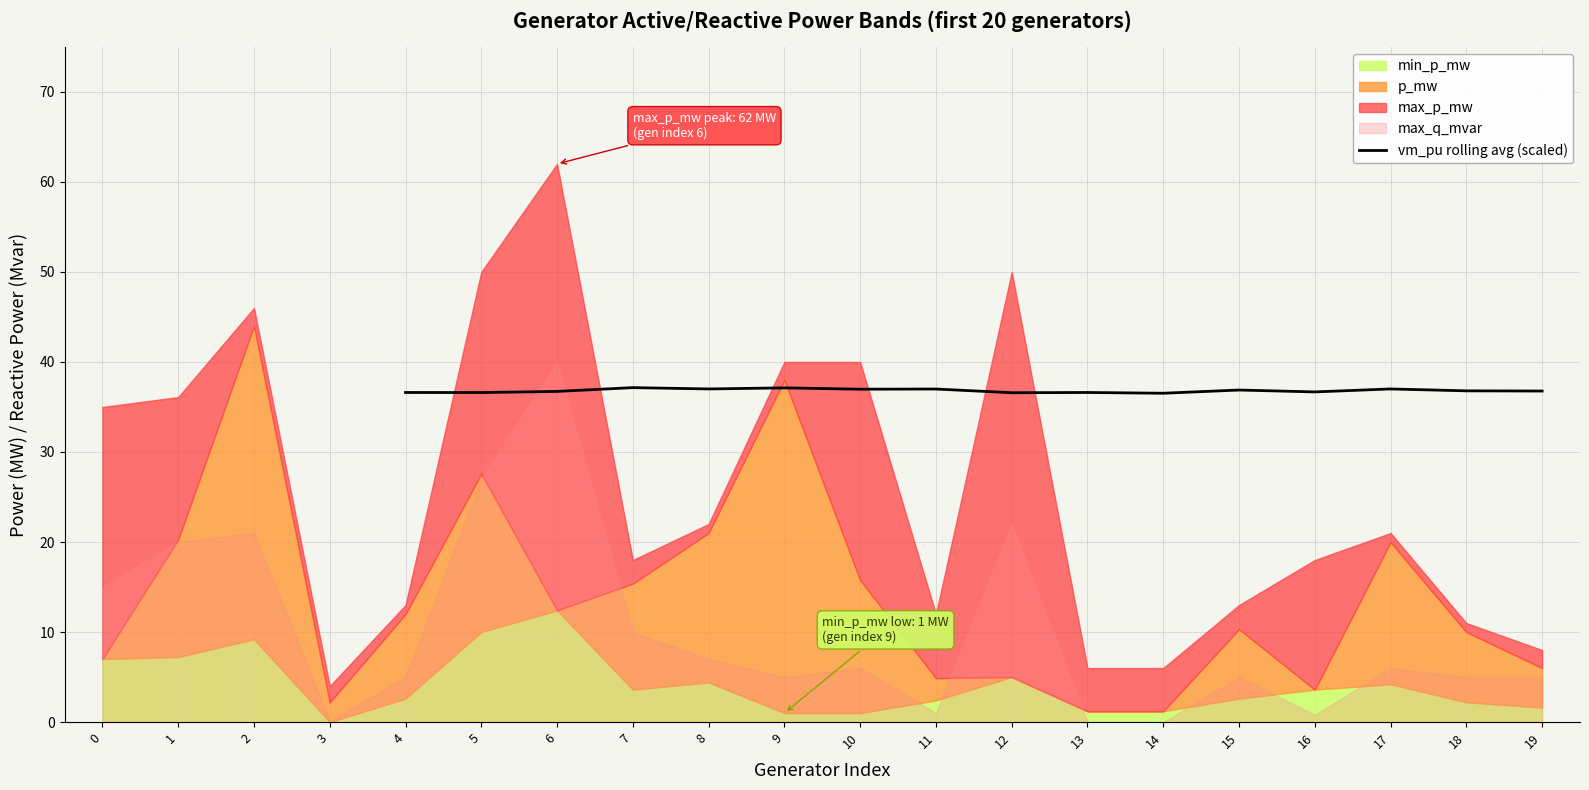

What is the maximum value for vm_pu rolling avg (scaled)?

37.1